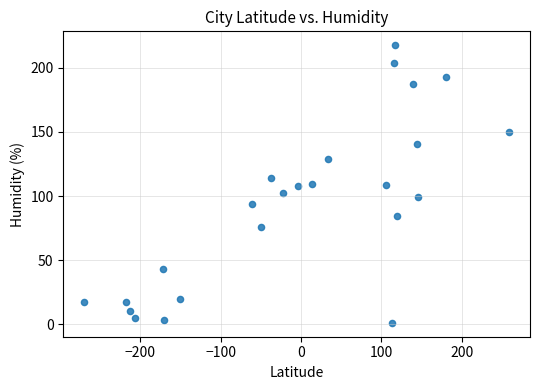

What is the range of Y values (max minus min)?

216.1